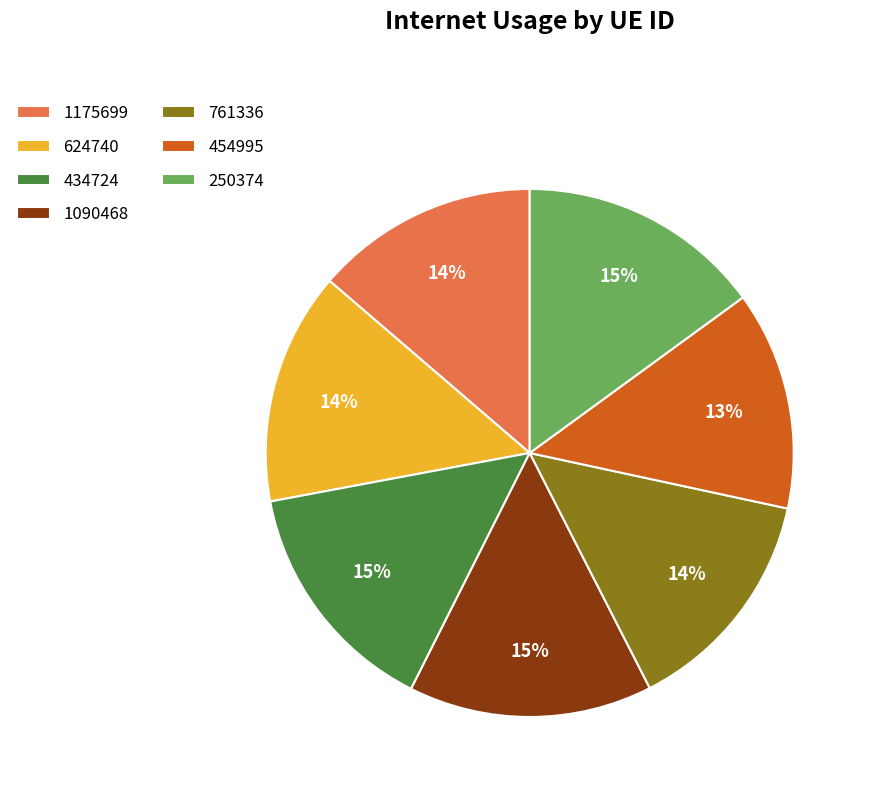

To the nearest percent, what is the average slice percentage?

14%